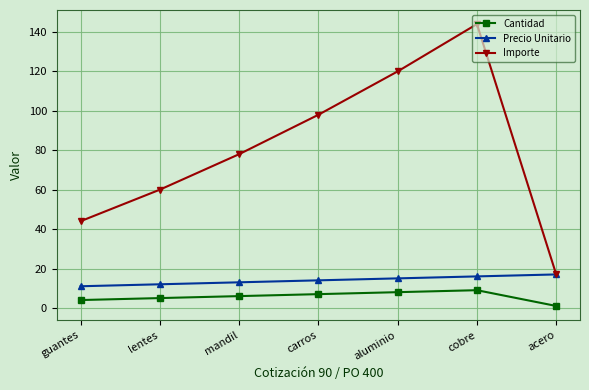

Which series changed the most between lentes and mandil?

Importe